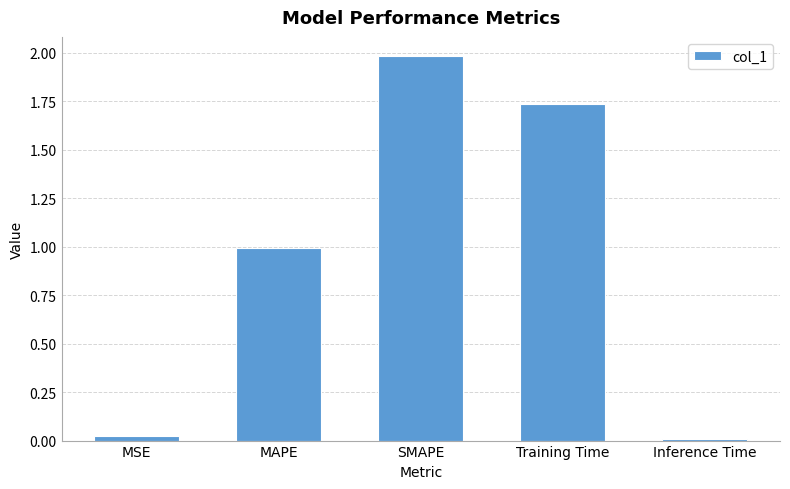

The value at MSE is 0.0. True or false?

True